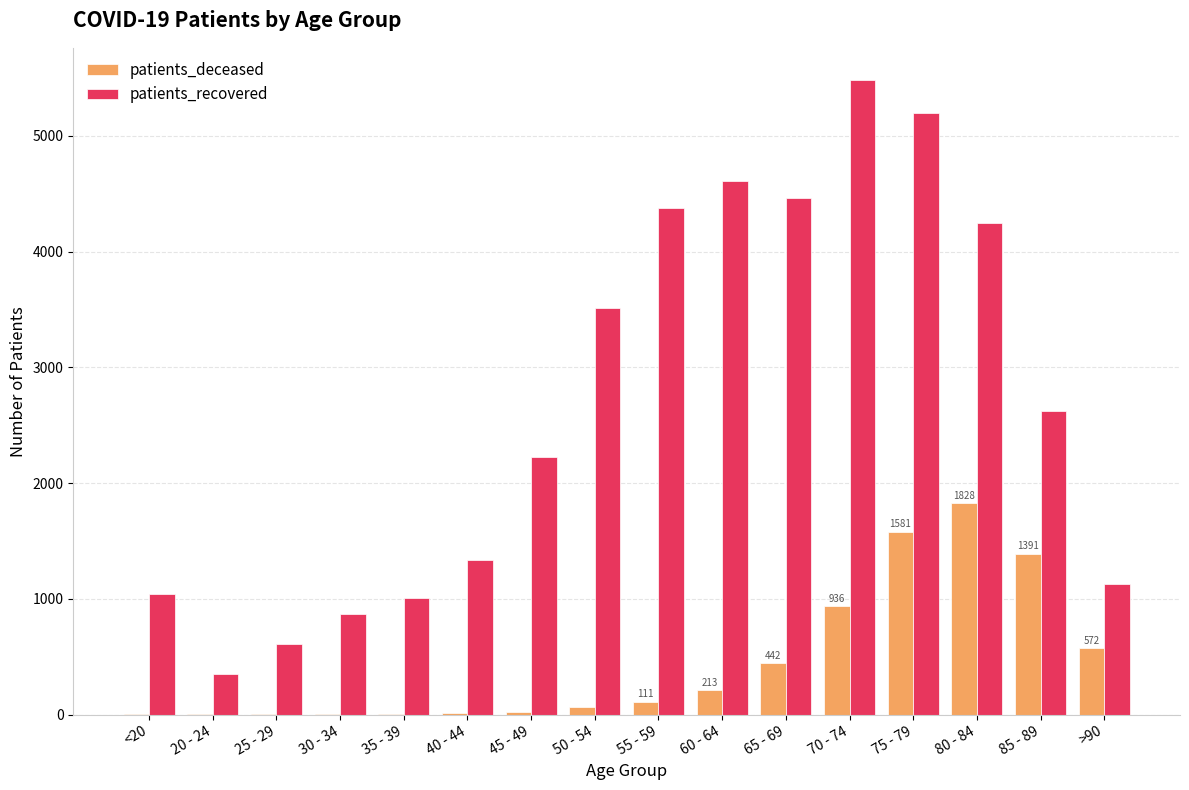

What is the maximum value for patients_deceased?

1828